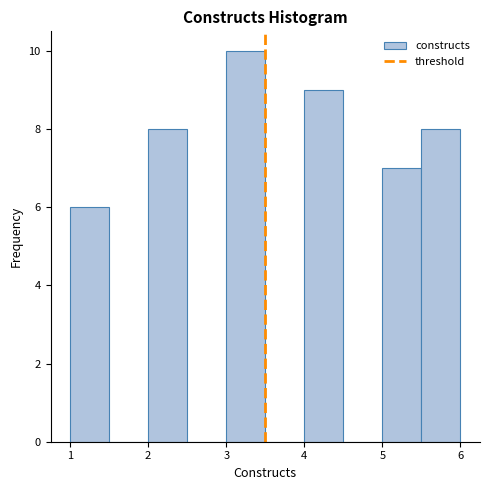

Reading left to right, transcribe this chart: for each bar, give the range it covers on the x-axis and its height. The values are not printed on the chart, so give them approximately, as read against the axis.

1.0 to 1.5: 6
1.5 to 2.0: 0
2.0 to 2.5: 8
2.5 to 3.0: 0
3.0 to 3.5: 10
3.5 to 4.0: 0
4.0 to 4.5: 9
4.5 to 5.0: 0
5.0 to 5.5: 7
5.5 to 6.0: 8